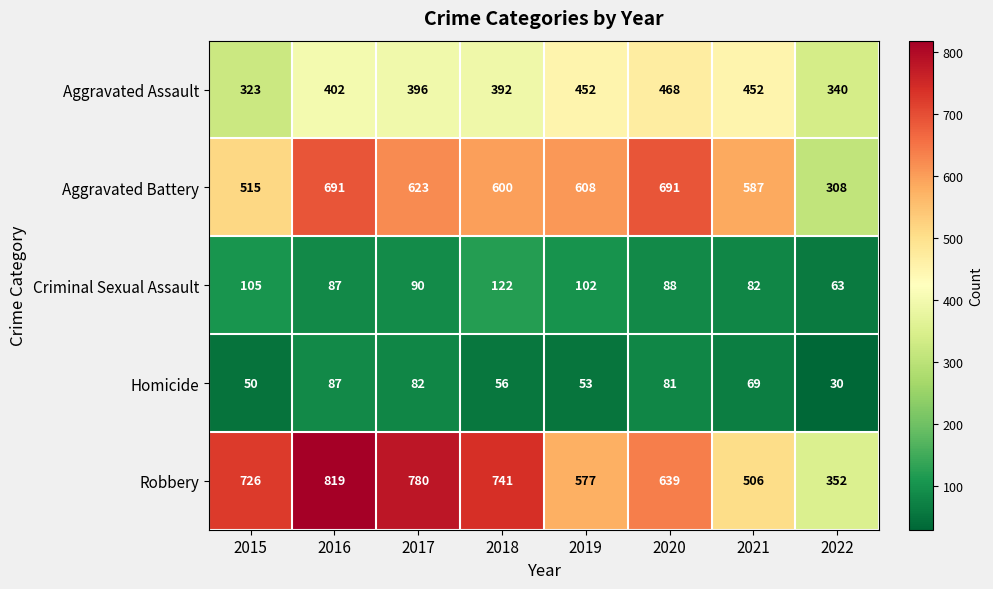

The value of Criminal Sexual Assault at 2016 is 155. True or false?

False